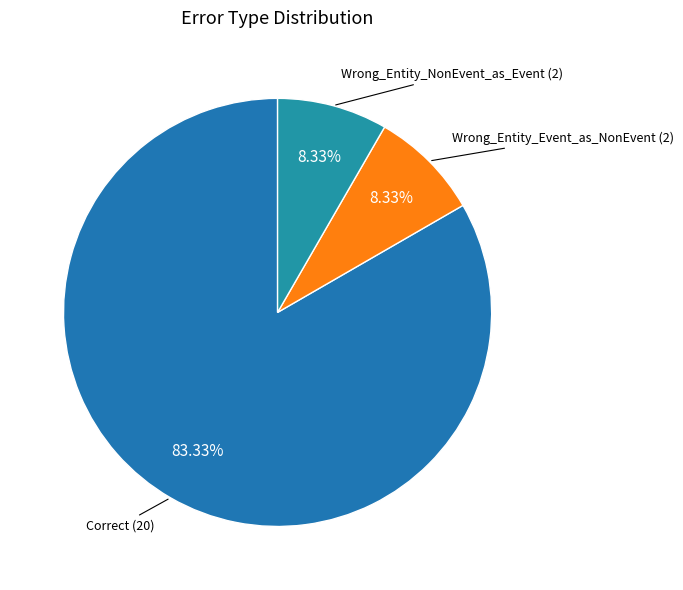

What is the ratio of the value at Wrong_Entity_Event_as_NonEvent to the value at Wrong_Entity_NonEvent_as_Event?

1.0